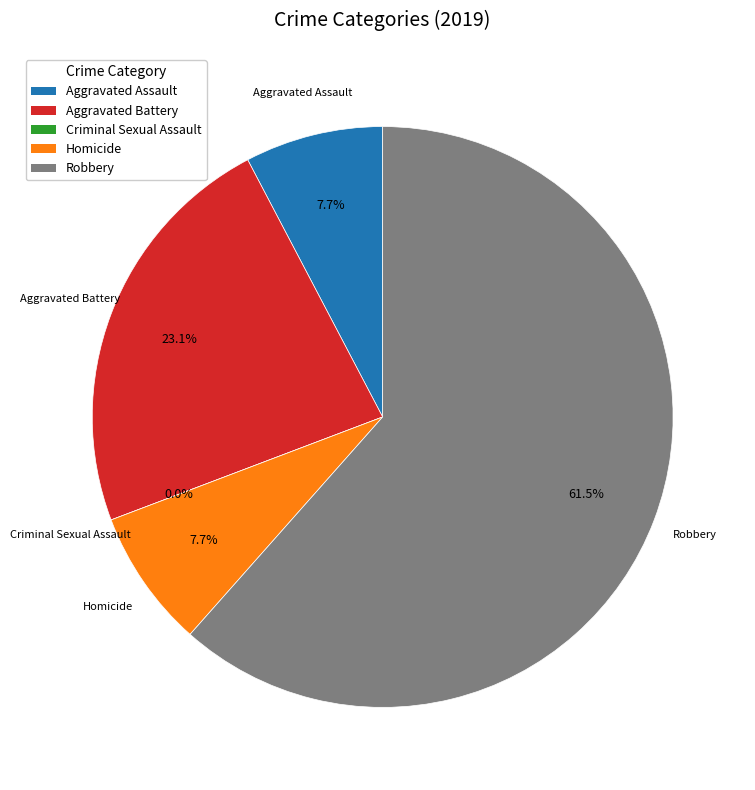

What is the smallest slice in the pie chart?

Criminal Sexual Assault